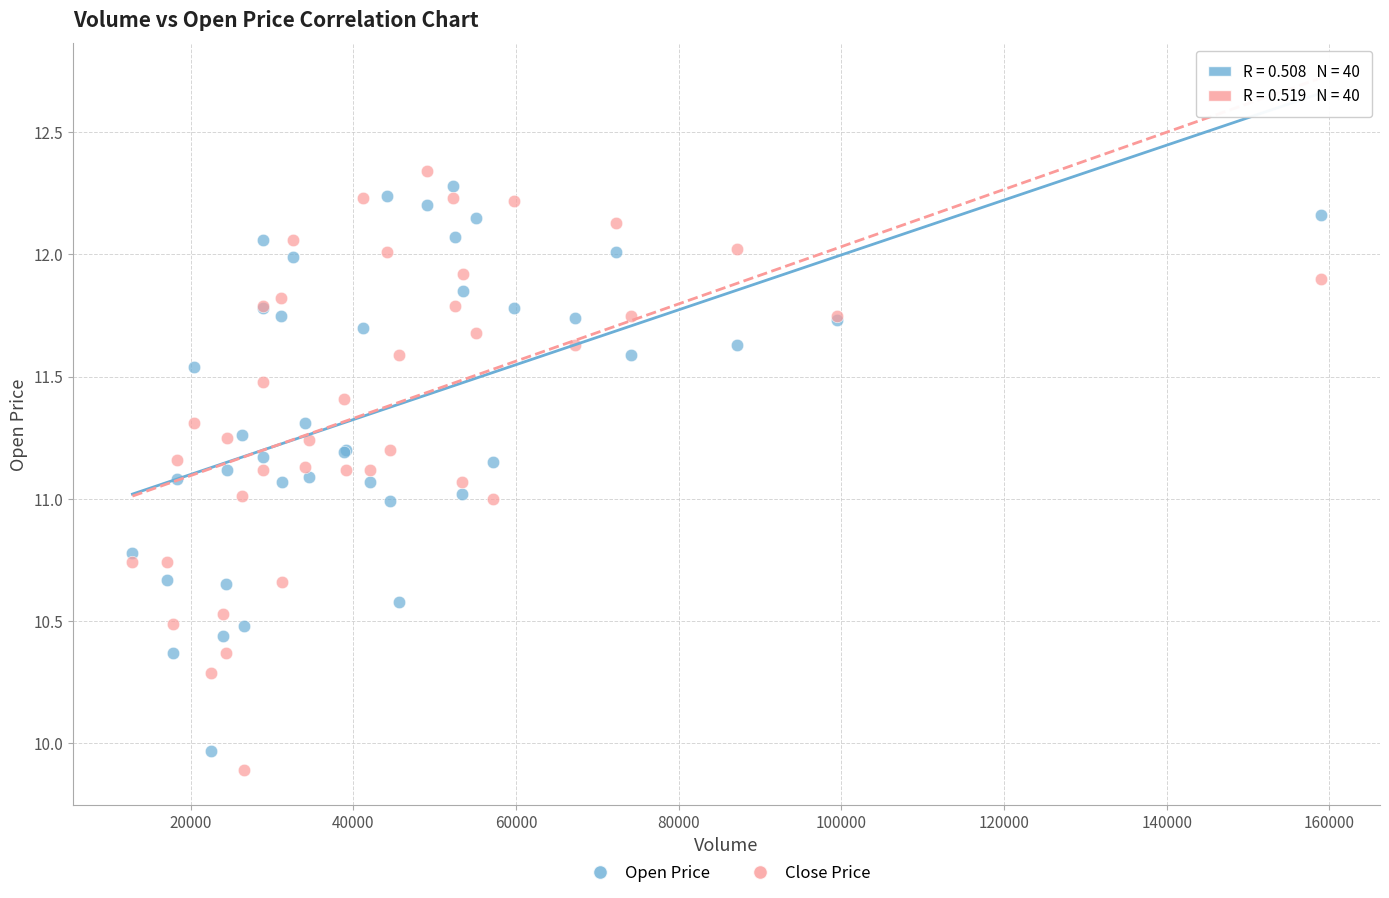

Which series has the largest Y range (max minus min)?

Close Price